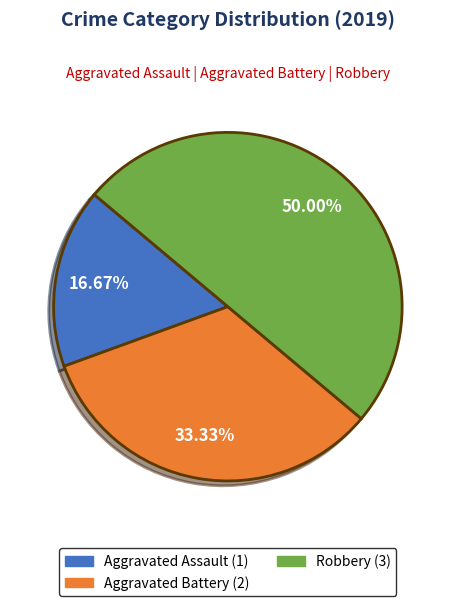

To the nearest percent, what percentage of the pie is Aggravated Assault?

17%